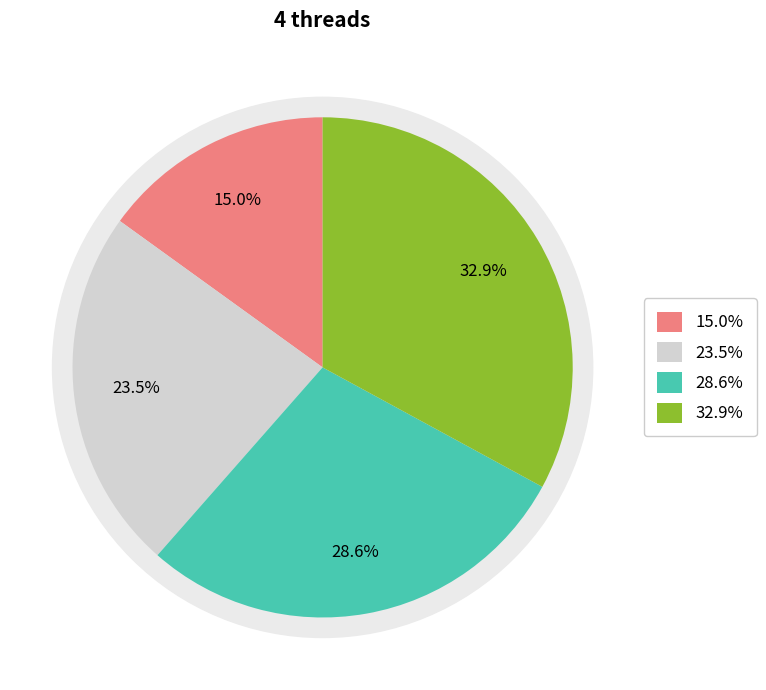

What is the change in value from 1 to 2?

+114.9